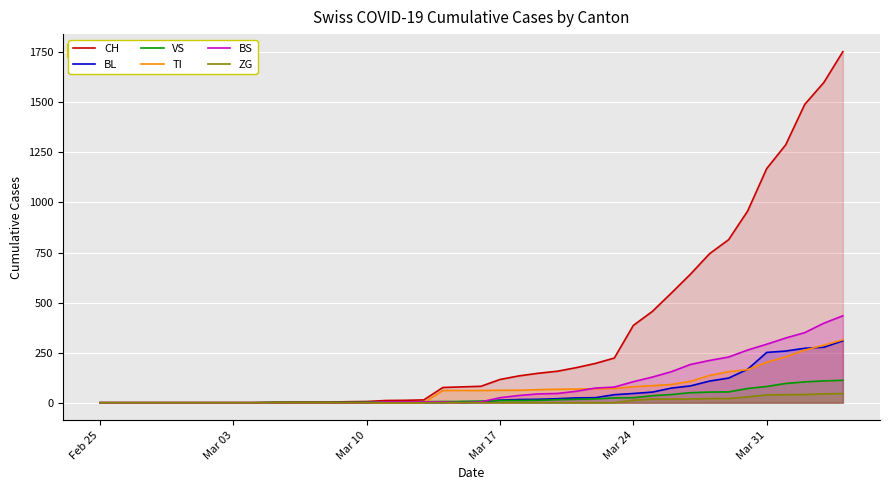

What is the maximum value shown in the chart?

1753